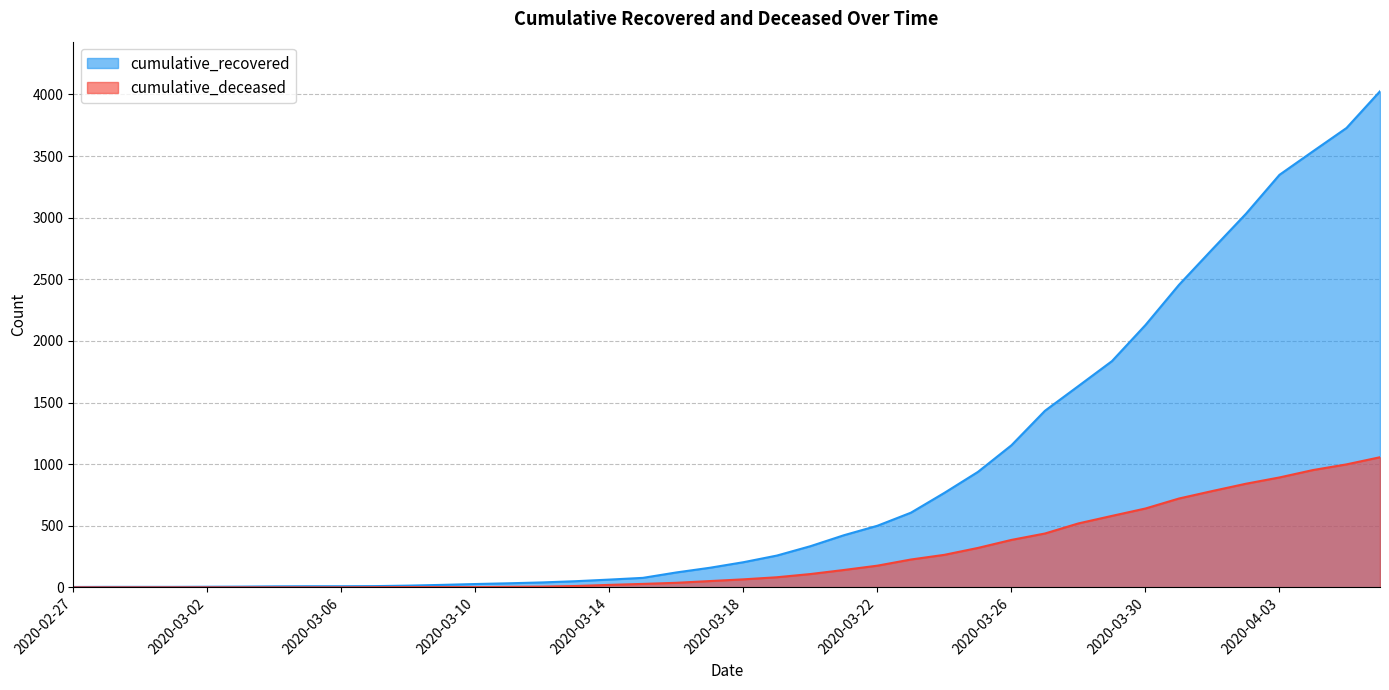

Which series has the largest total across all categories?

cumulative_recovered